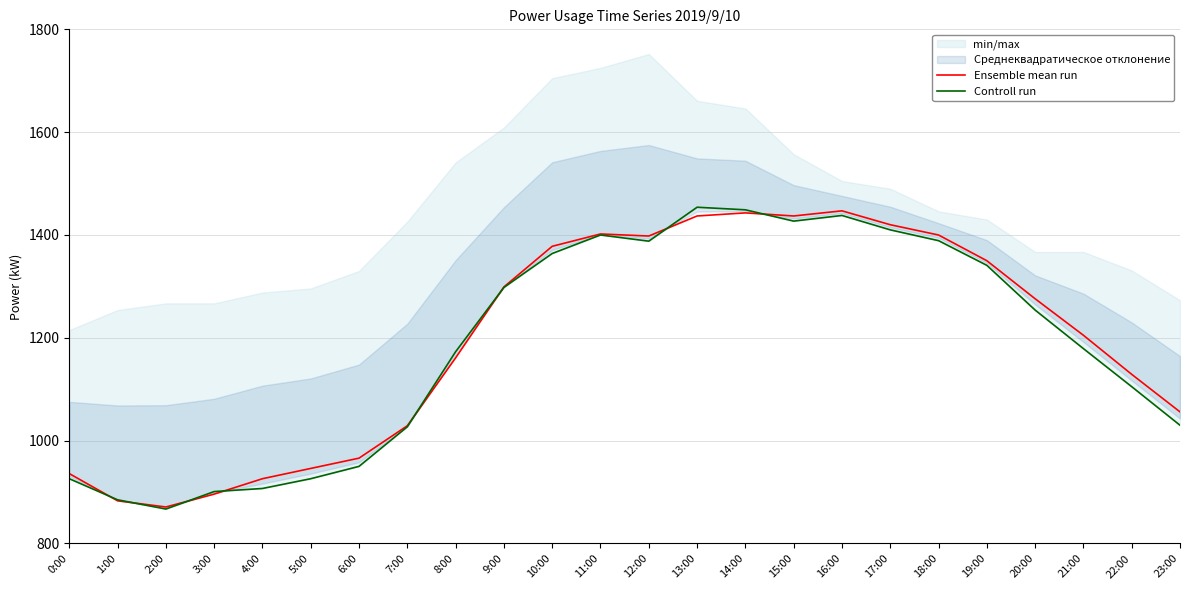

At which category does Controll run reach its first local peak?

11:00